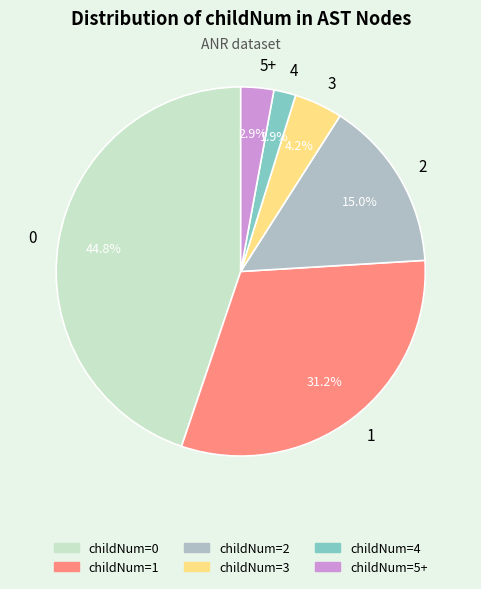

What percentage is NOT represented by 3?

95.8%